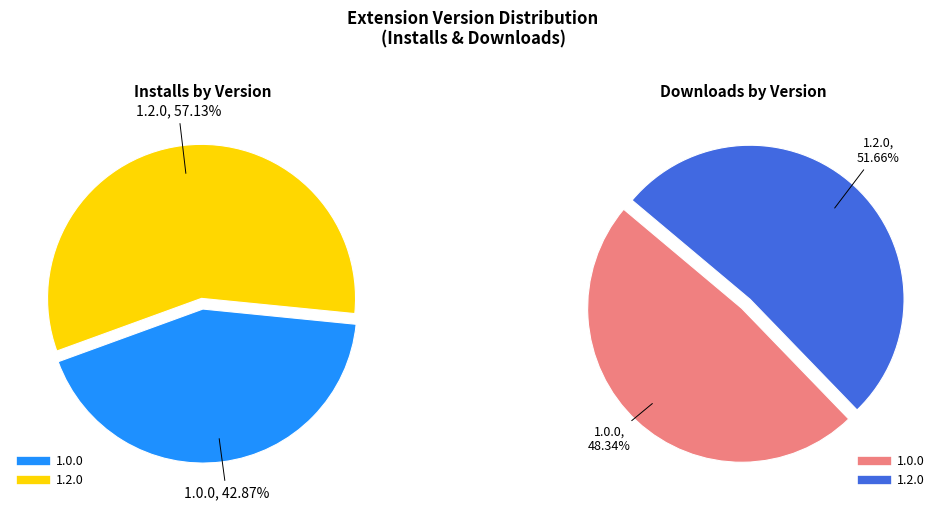

How many slices are in this pie chart?

2